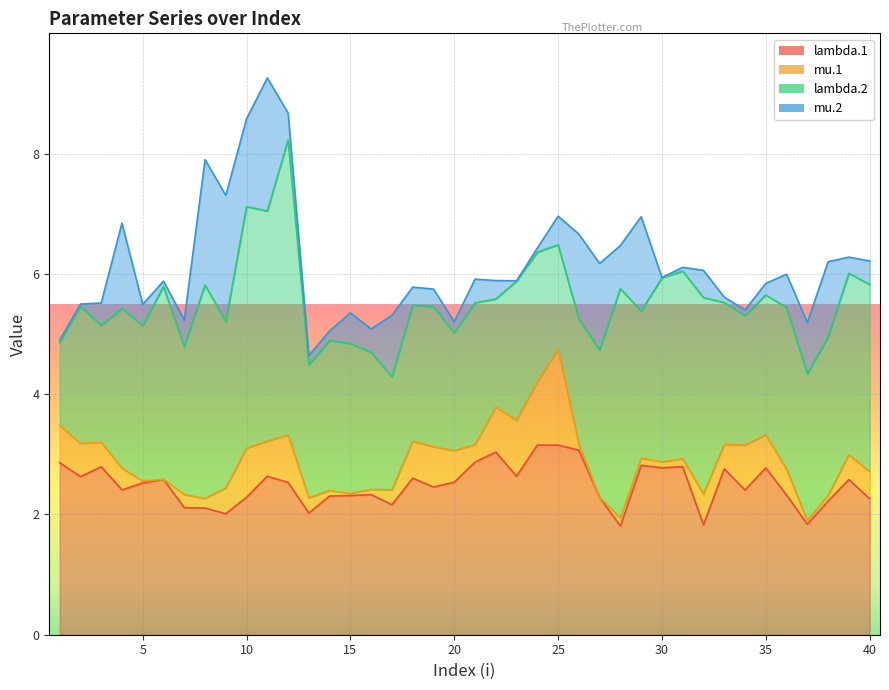

What are all the series names shown in the legend?

lambda.1, mu.1, lambda.2, mu.2